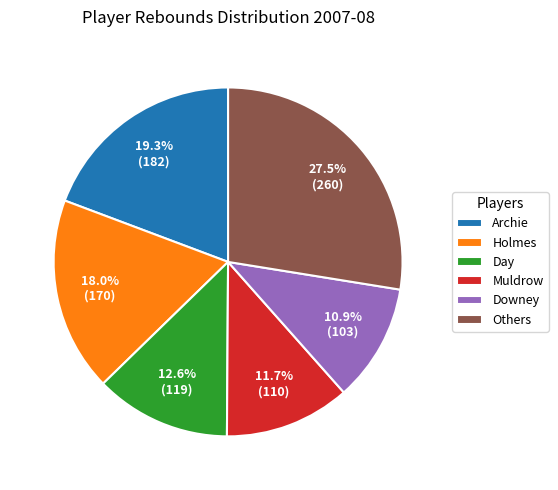

What is the largest slice in the pie chart?

Others